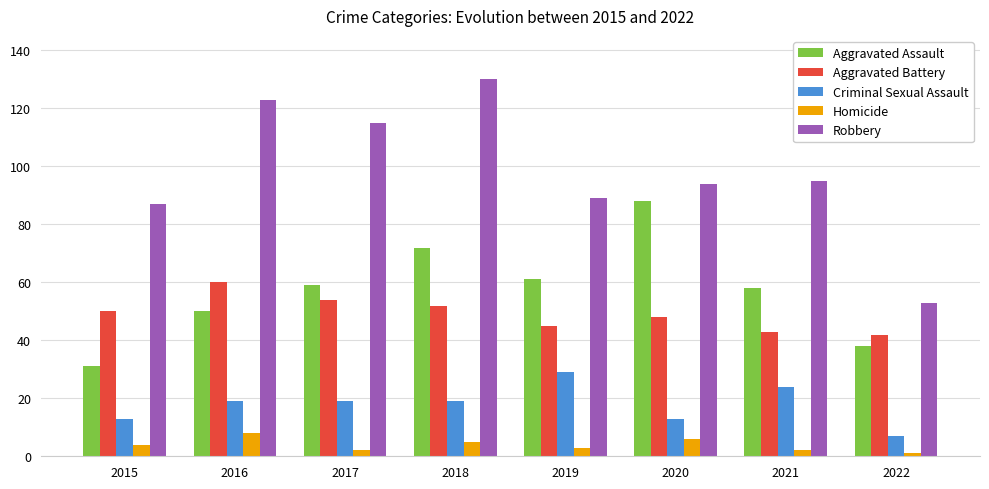

What is the sum of the Aggravated Assault values at 2020 and 2015?

119